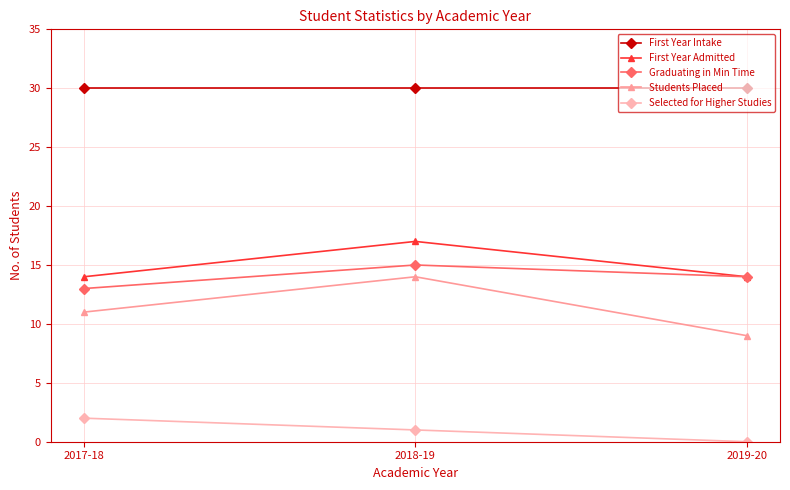

What is the maximum value shown in the chart?

30